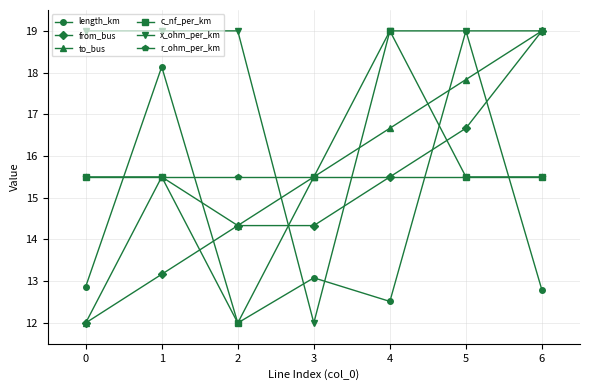

What is the difference between the second highest and minimum values in the to_bus series?

5.8